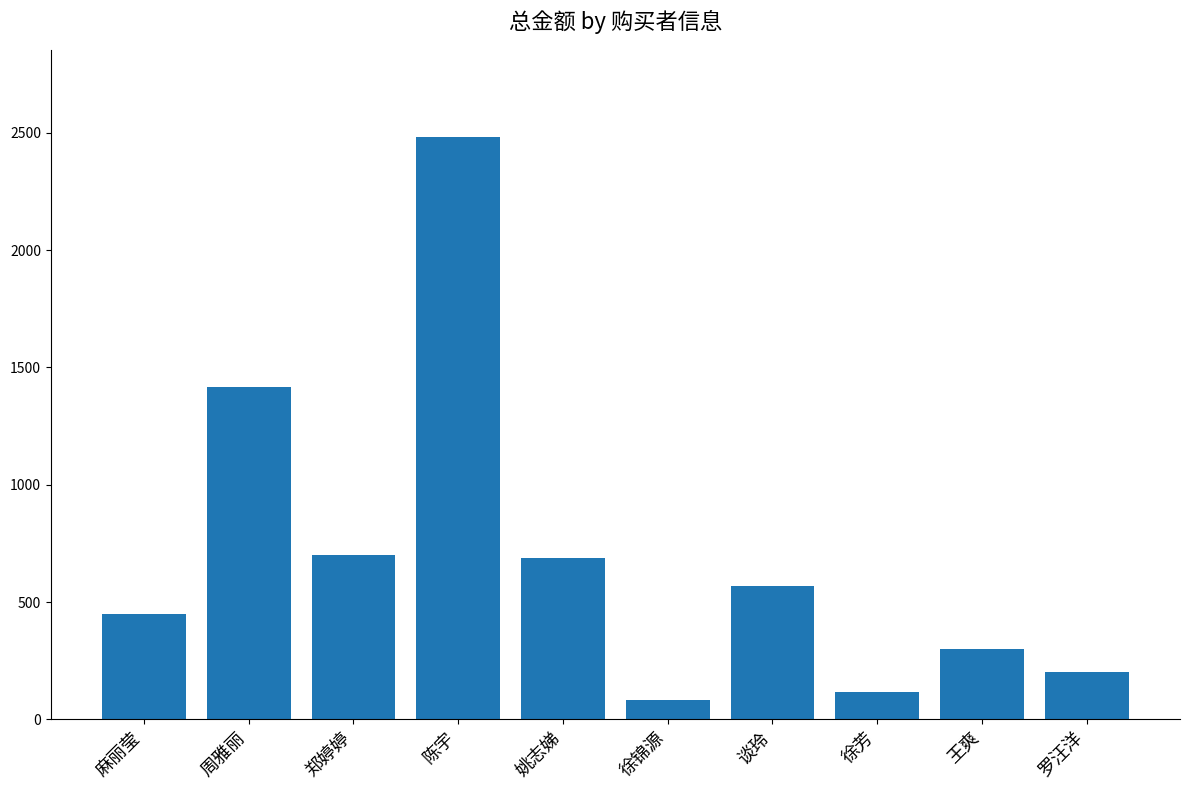

What is the minimum value shown in the chart?

81.0